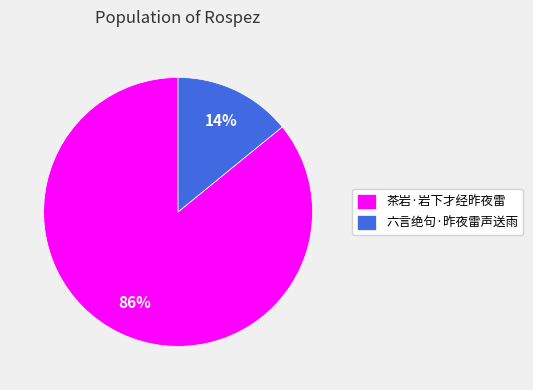

Is the sum of 茶岩·岩下才经昨夜雷 and 六言绝句·昨夜雷声送雨 greater than half?

Yes